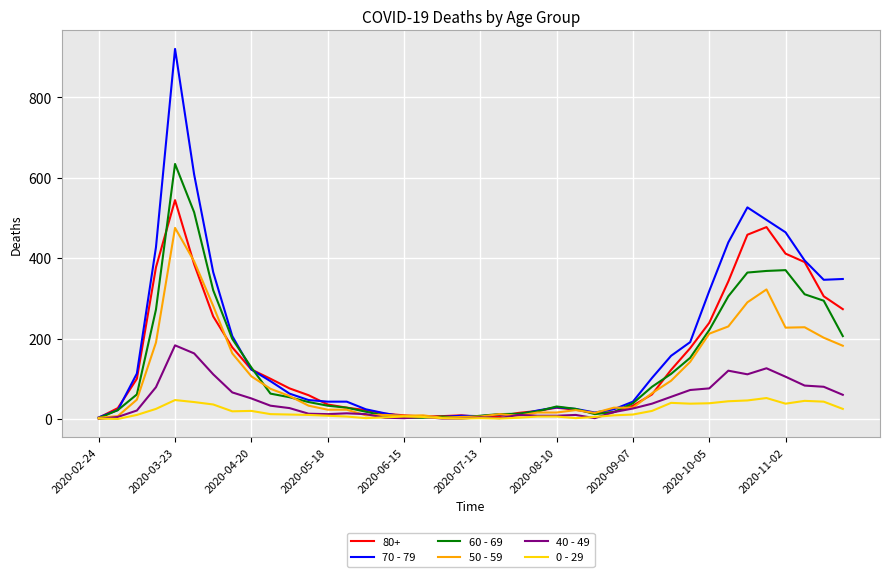

True or false: 60 - 69 has more than 1 points higher than both neighbors.

True